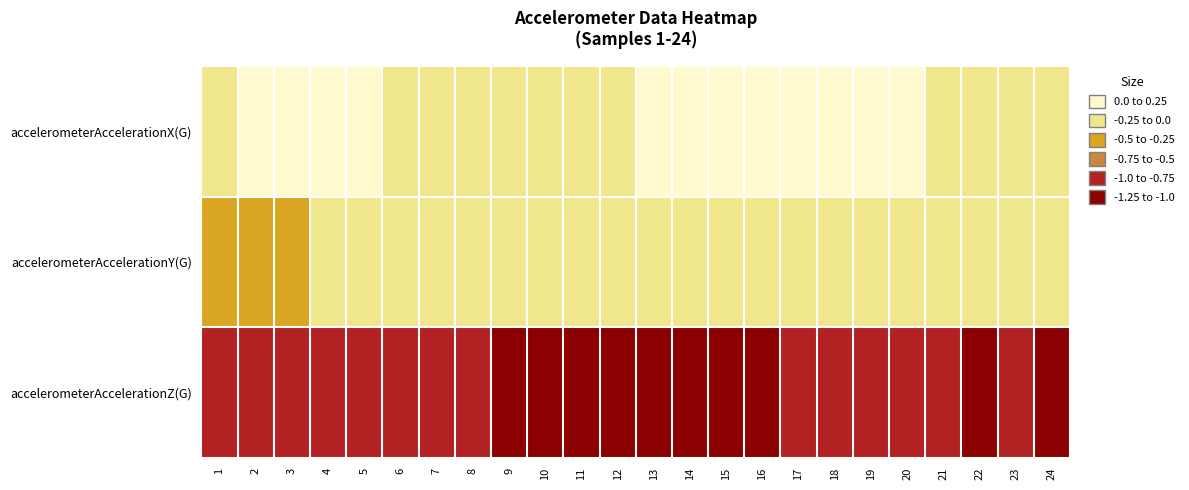

At which category is the sum across all series the highest?

17